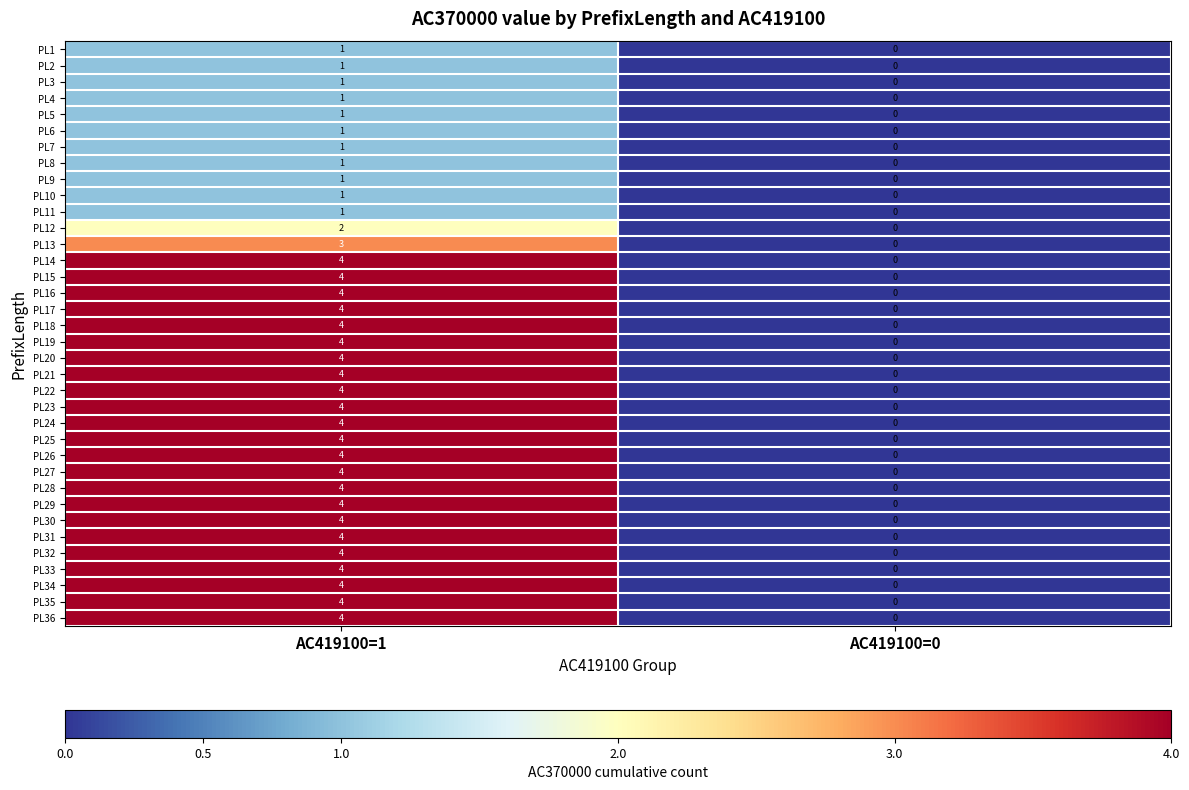

Where is PL10 nearest to the value 0?

AC419100=0